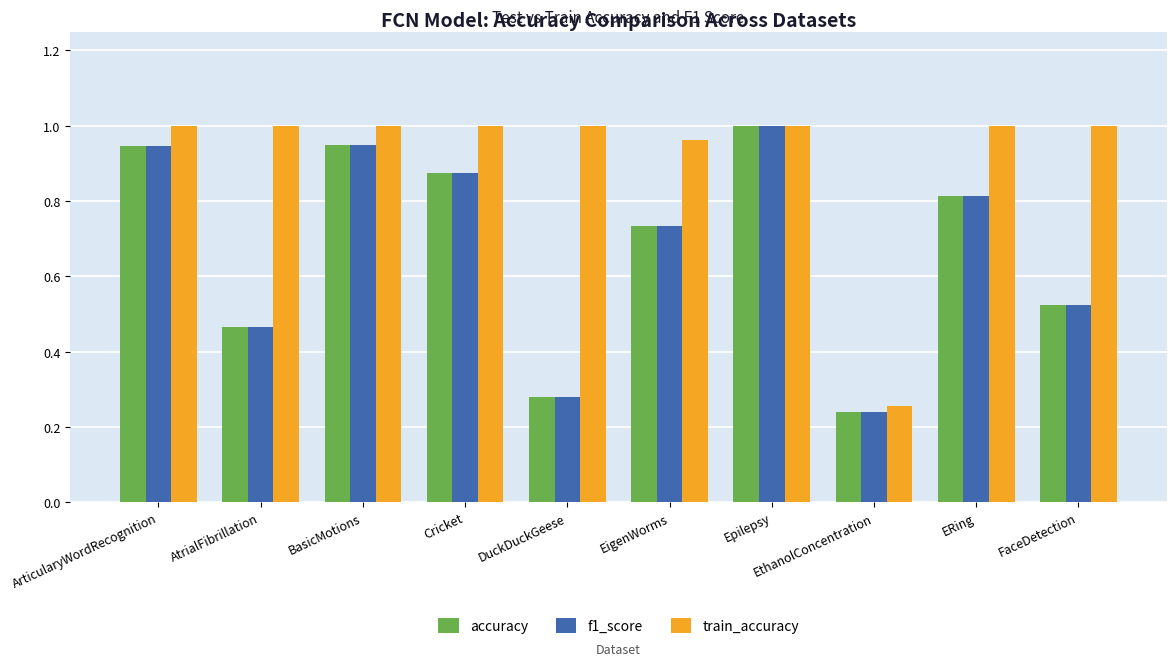

What is the sum of the accuracy values at AtrialFibrillation and BasicMotions?

1.4